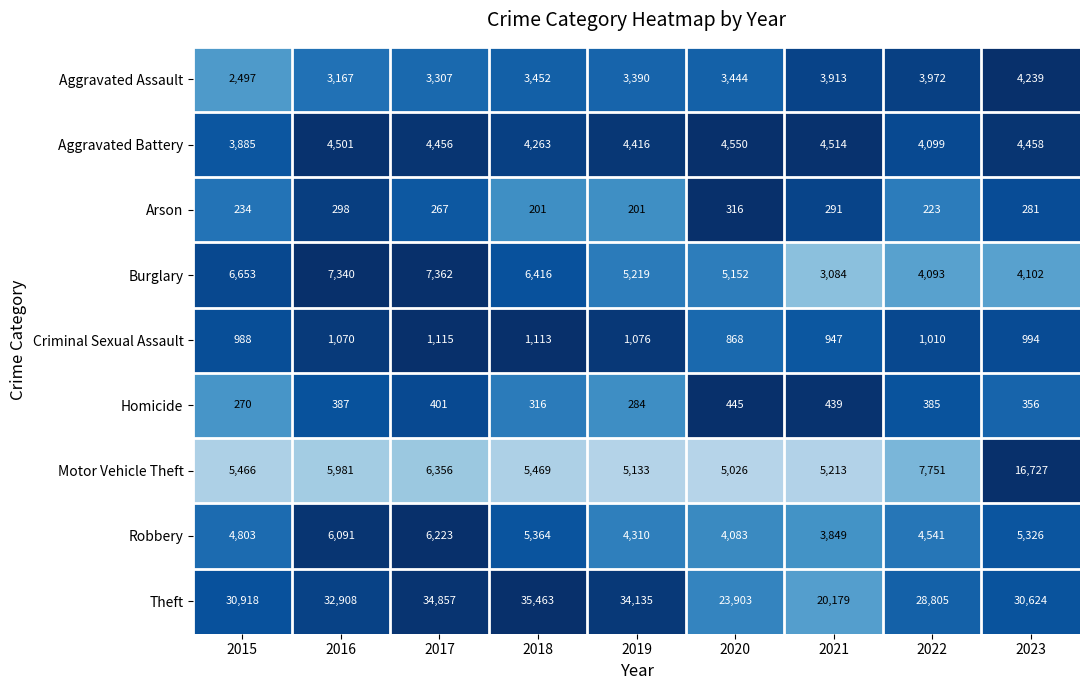

Which series has the largest range (max minus min)?

Theft